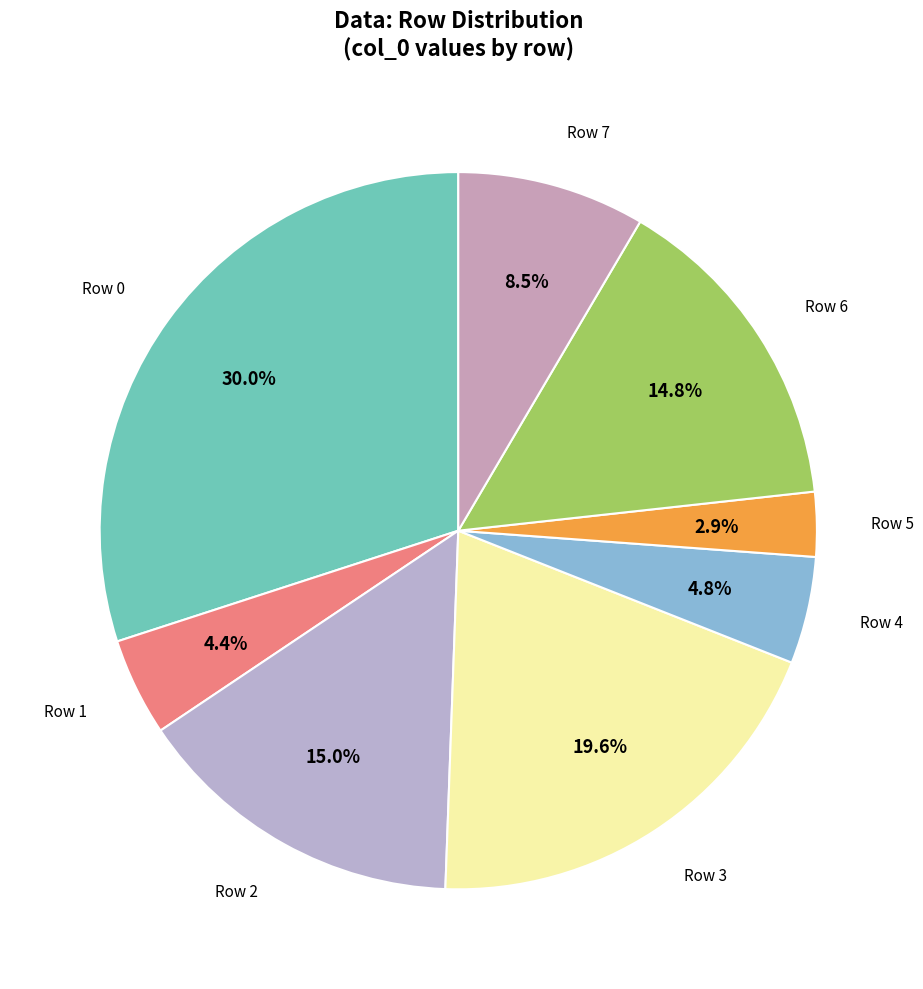

Is there any slice that represents more than half of the pie?

No